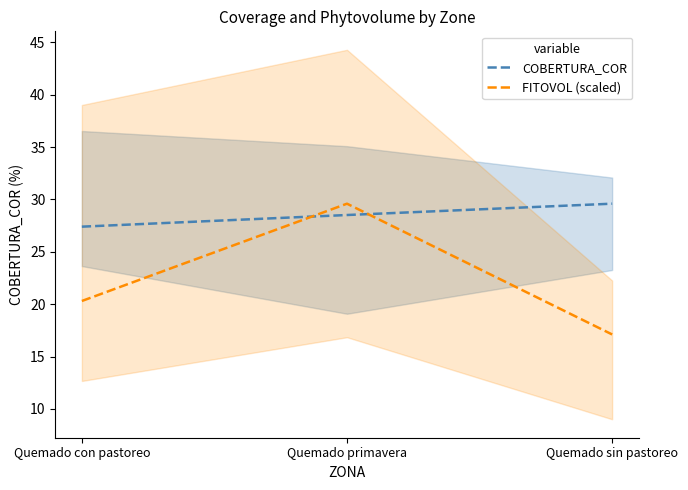

What is the lowest value of the FITOVOL (scaled) series?

17.1